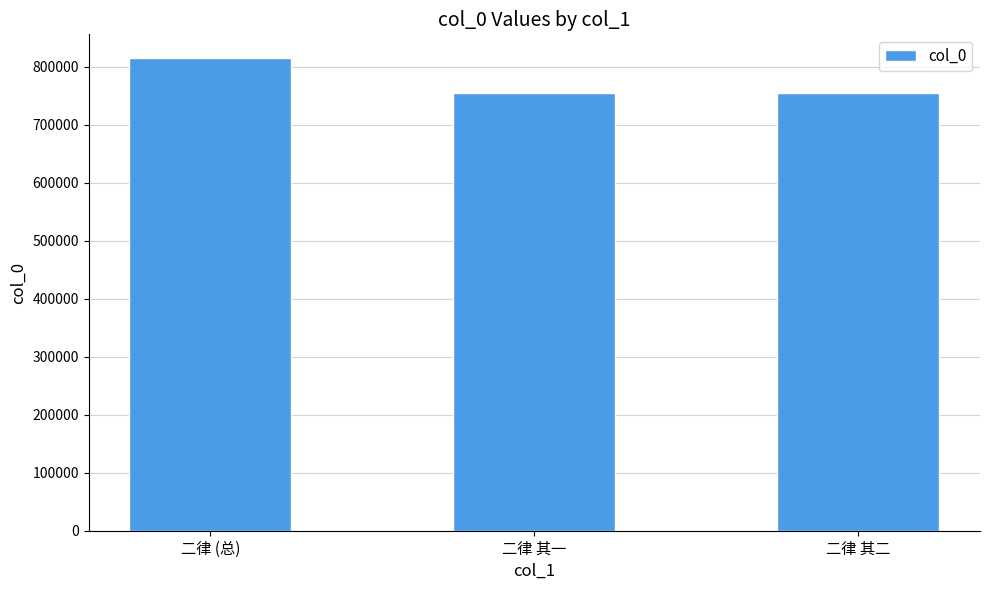

The value at 二律 其一 is 398066. True or false?

False